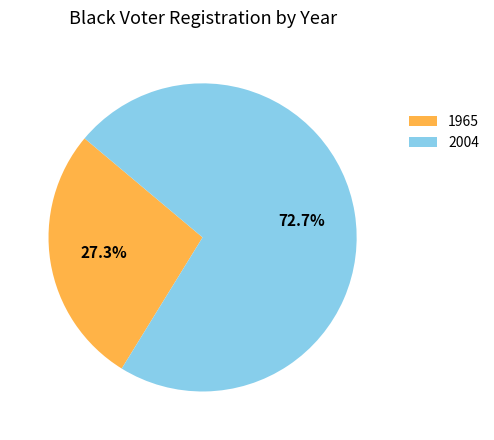

Is there any slice that represents more than half of the pie?

Yes